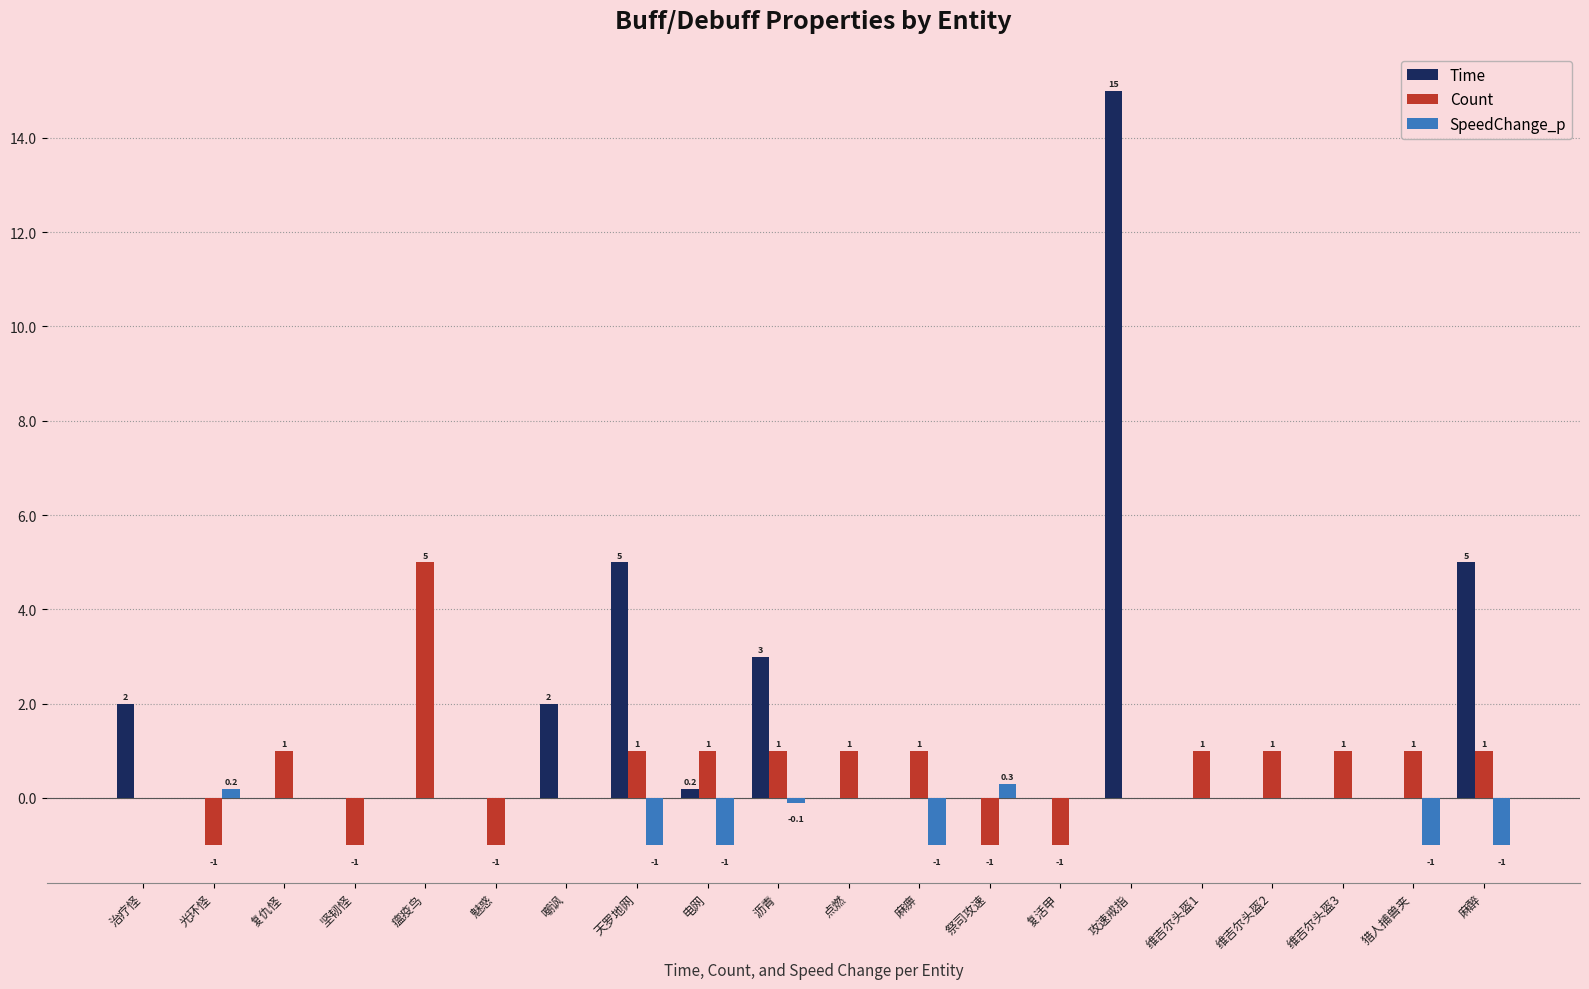

True or false: Count has a value of 1.0 at 复仇怪.

True